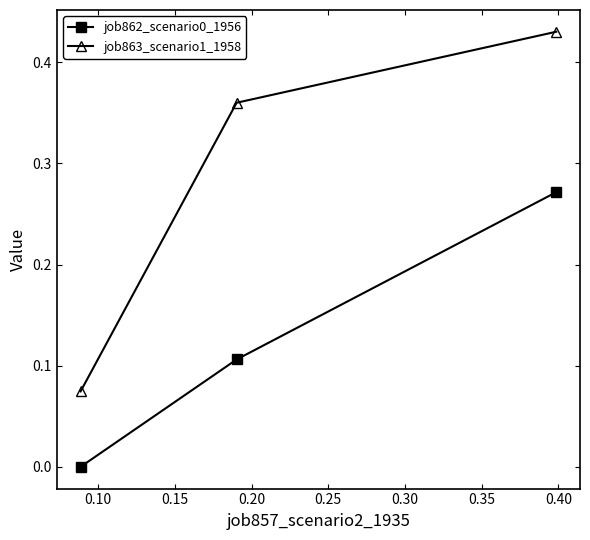

List the series in order of their peak value, lowest first.

job862_scenario0_1956, job863_scenario1_1958